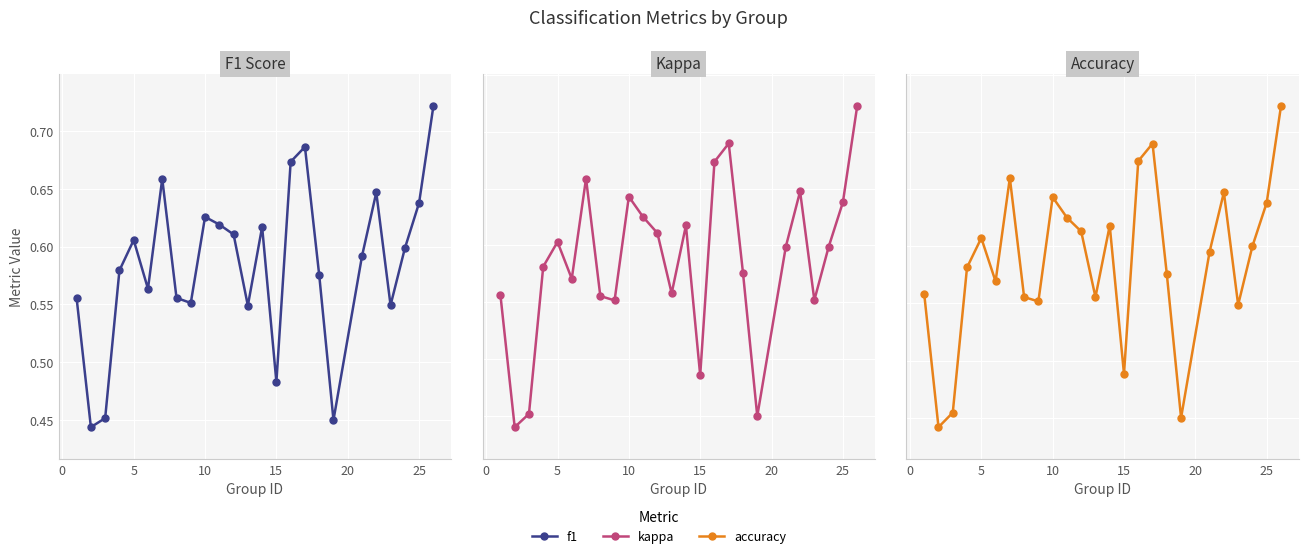

True or false: kappa and f1 intersect in this chart.

False